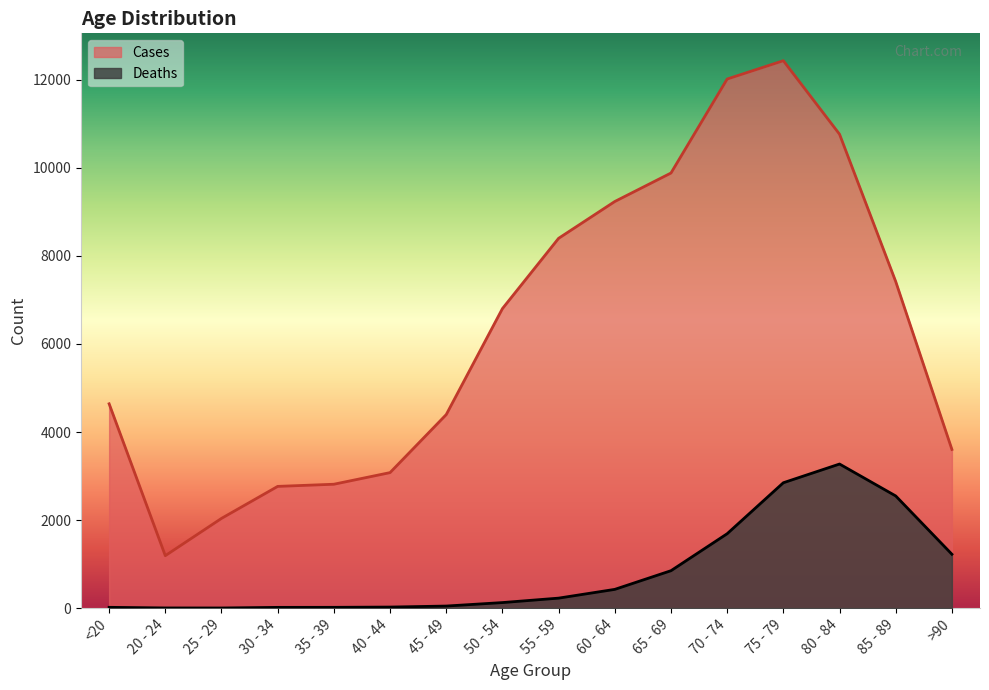

What are all the series names shown in the legend?

Cases, Deaths